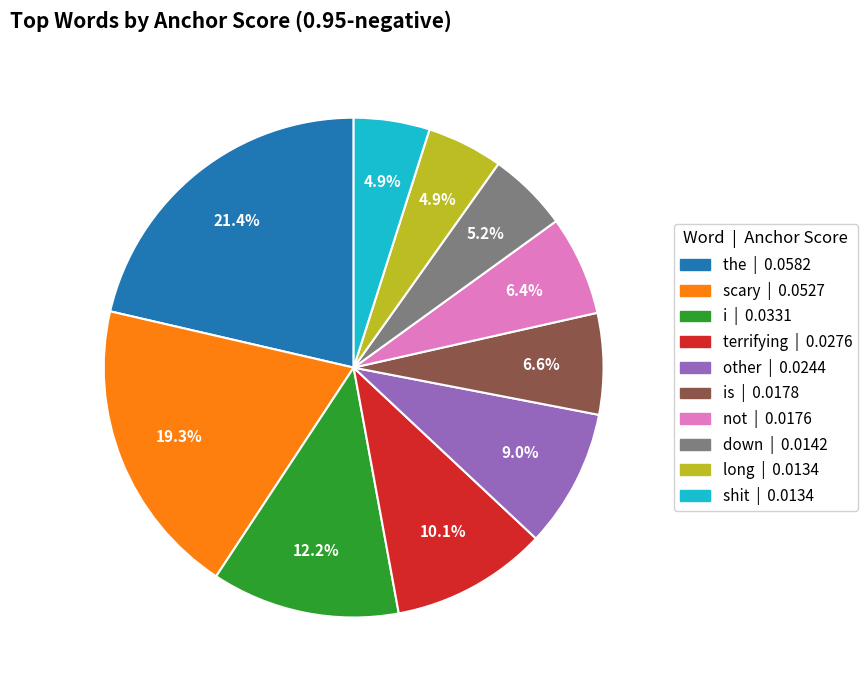

Is not | 0.0176 the majority of the pie?

No